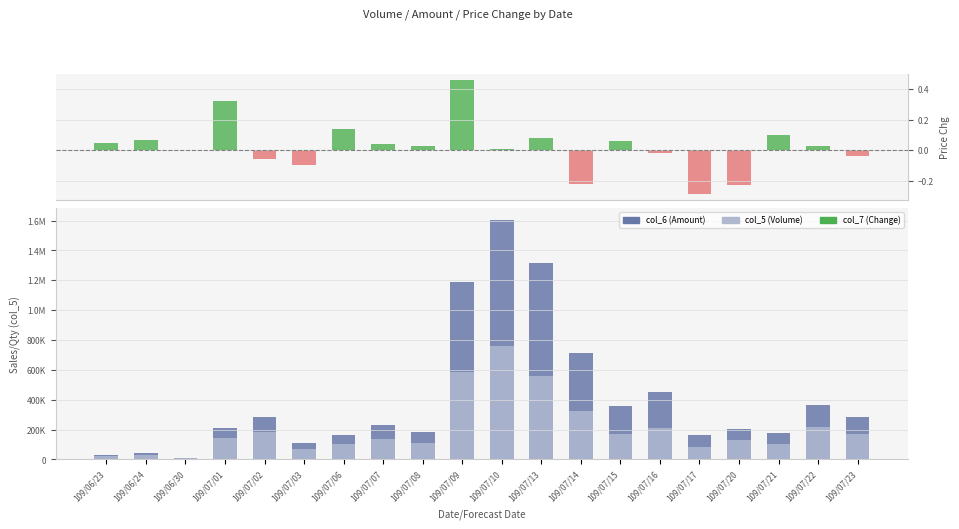

What is the lowest value of the col_5 (Volume) series?

9000